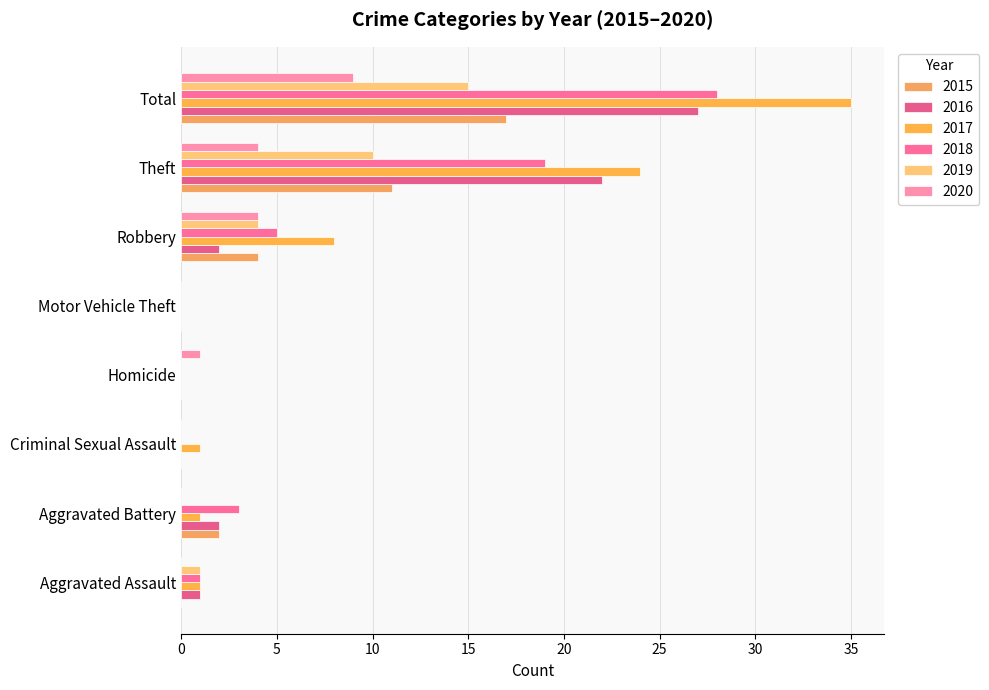

List the labels in order of 2019 value, largest first.

Total, Theft, Robbery, Aggravated Assault, Aggravated Battery, Criminal Sexual Assault, Homicide, Motor Vehicle Theft